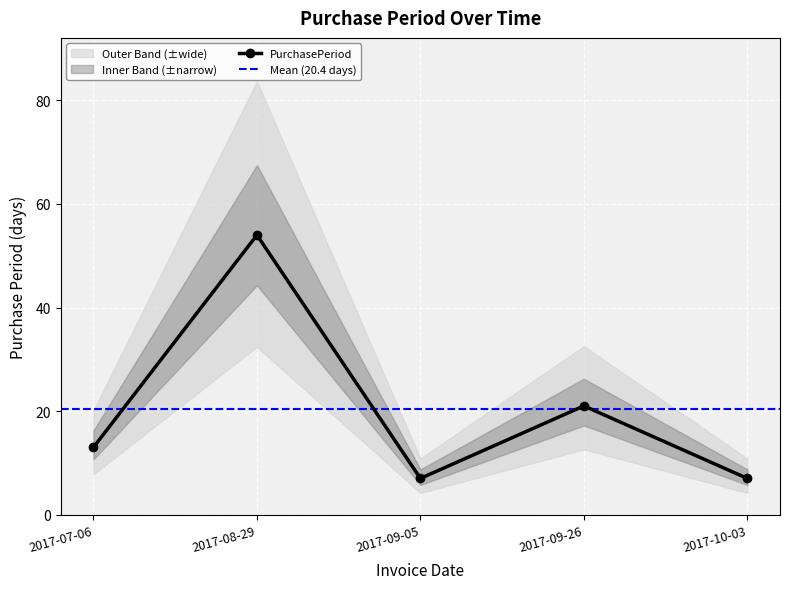

Reading left to right, transcribe all the data shown in this chart.

2017-07-06=13	2017-08-29=54	2017-09-05=7	2017-09-26=21	2017-10-03=7